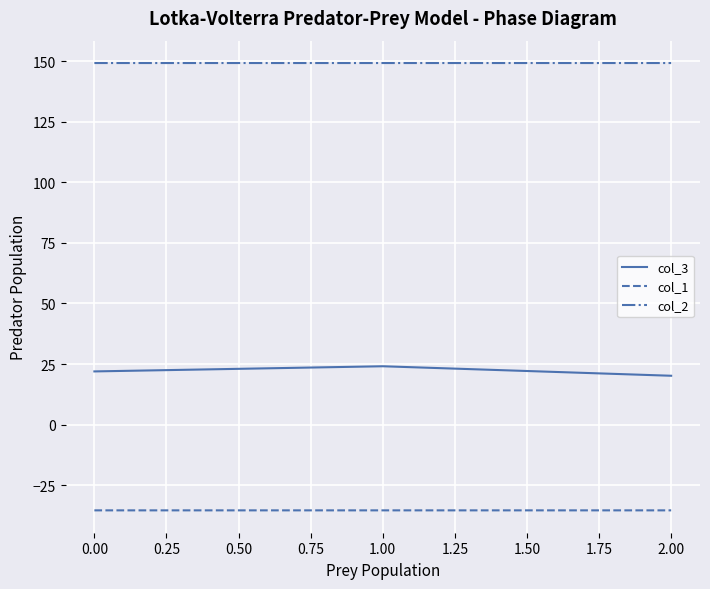

What is the total value across all series at 0.00?

135.8